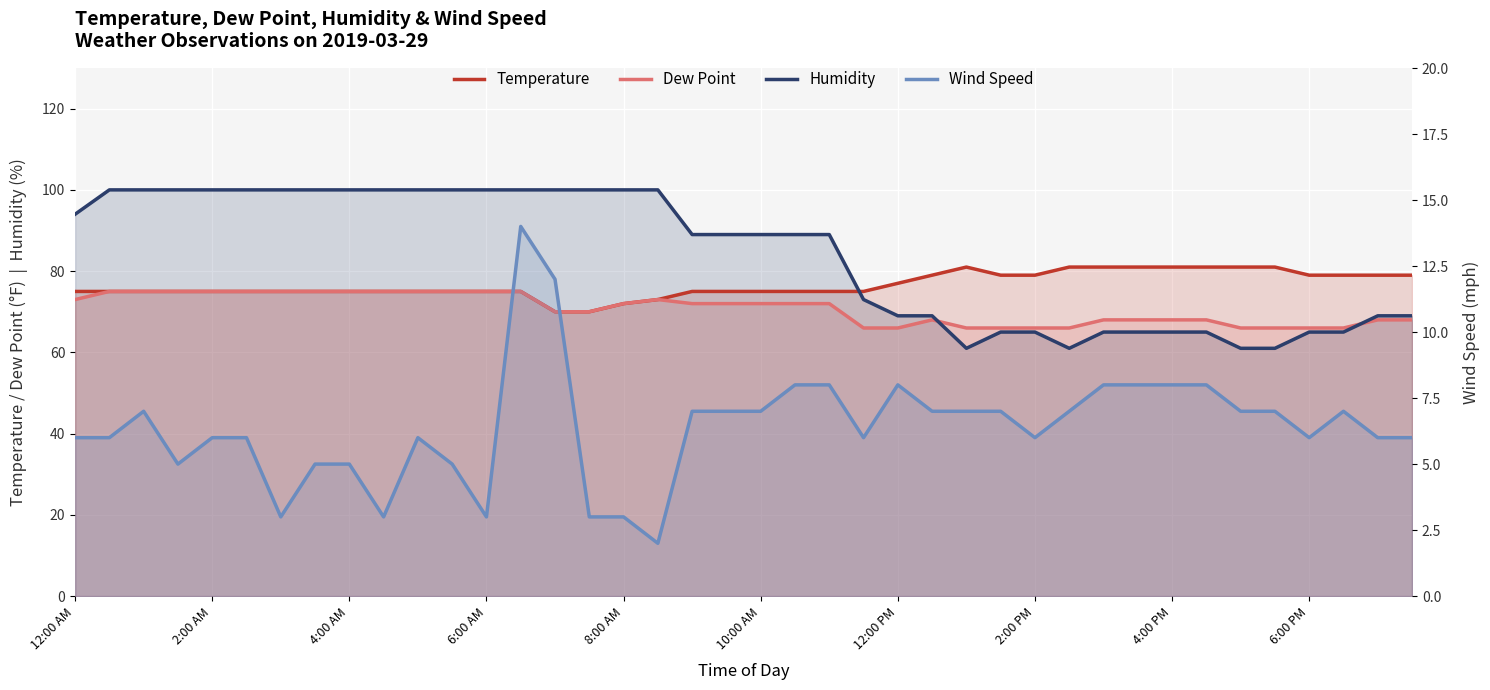

The value of Dew Point at 17 is 99. True or false?

False